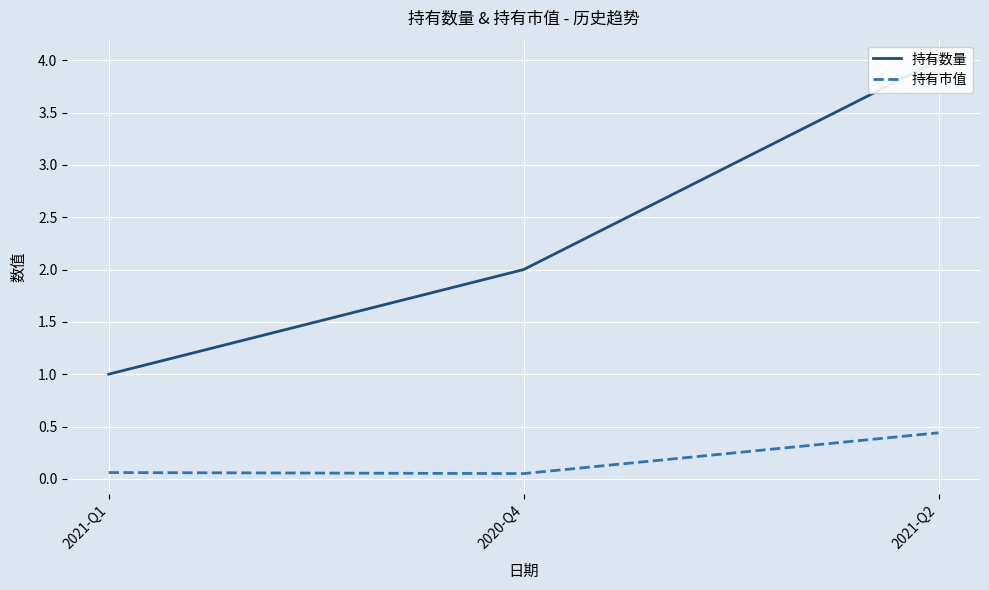

What is the label of the 1st point from the left?

2021-Q1